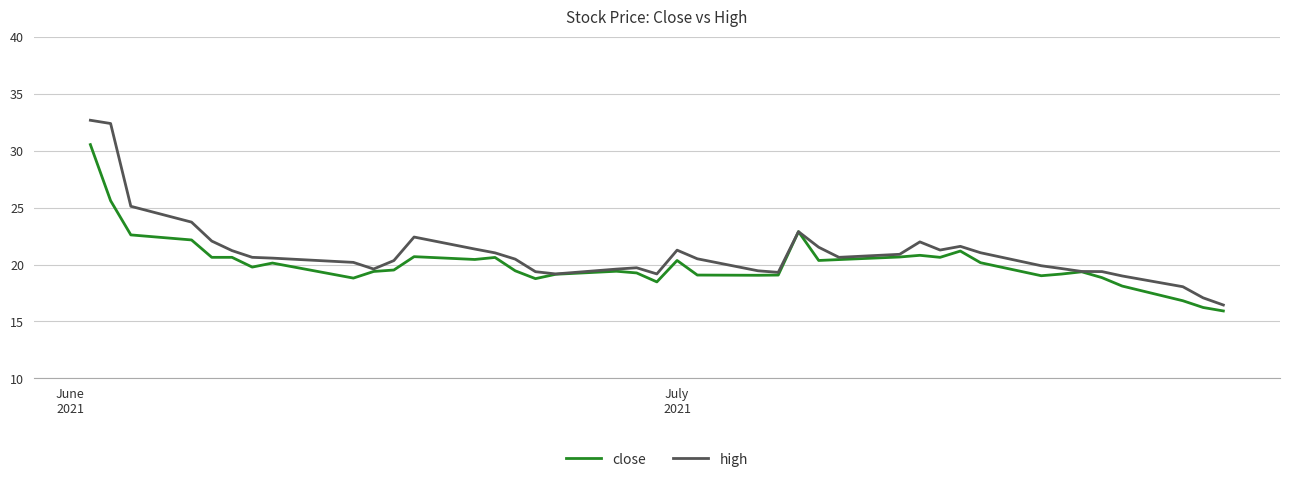

Which series has the widest spread of values?

high